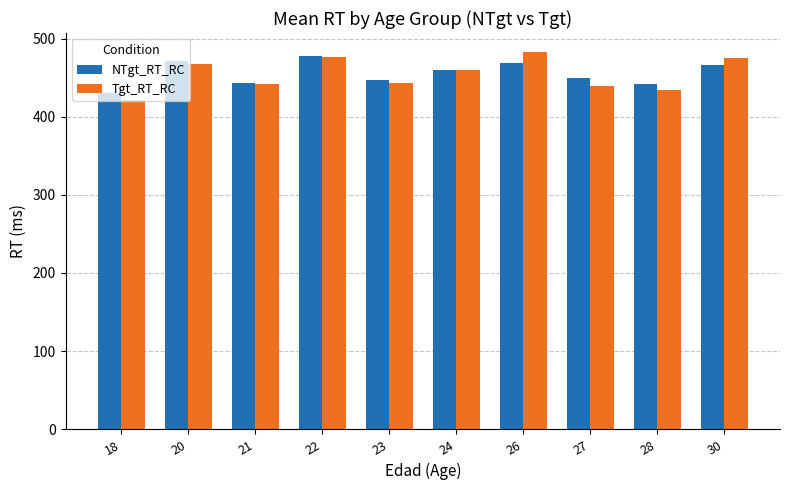

At how many categories does at least one series exceed 468?

4